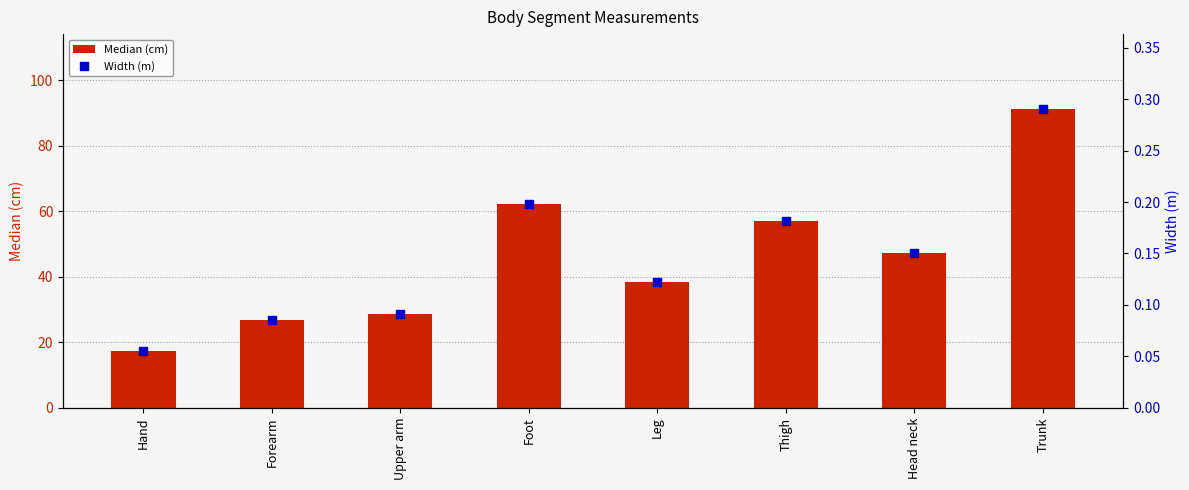

Which series contains the lowest Y value?

Width (m)